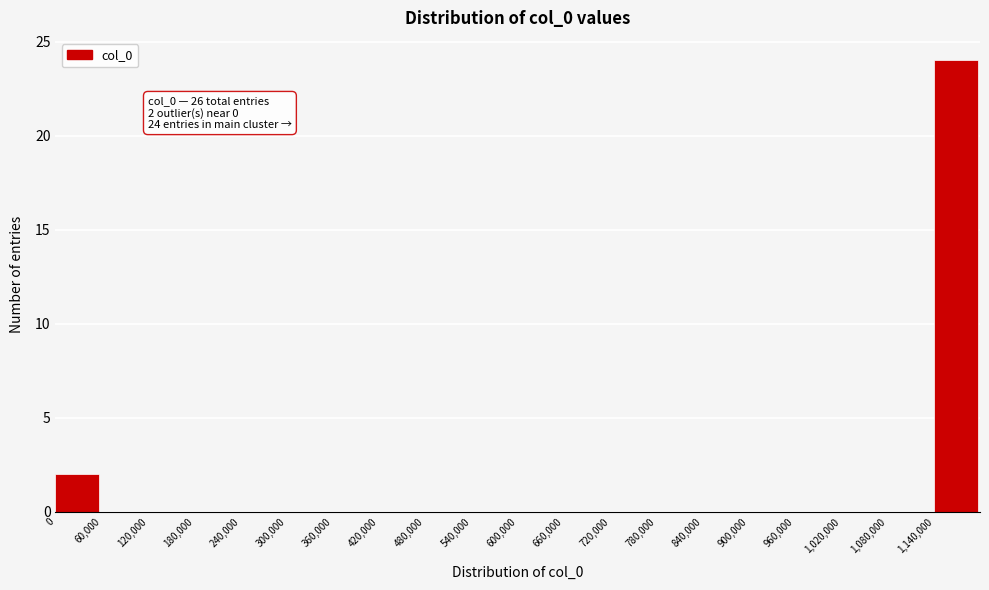

Which range on the x-axis has the tallest bar?

1140000 to 1200000